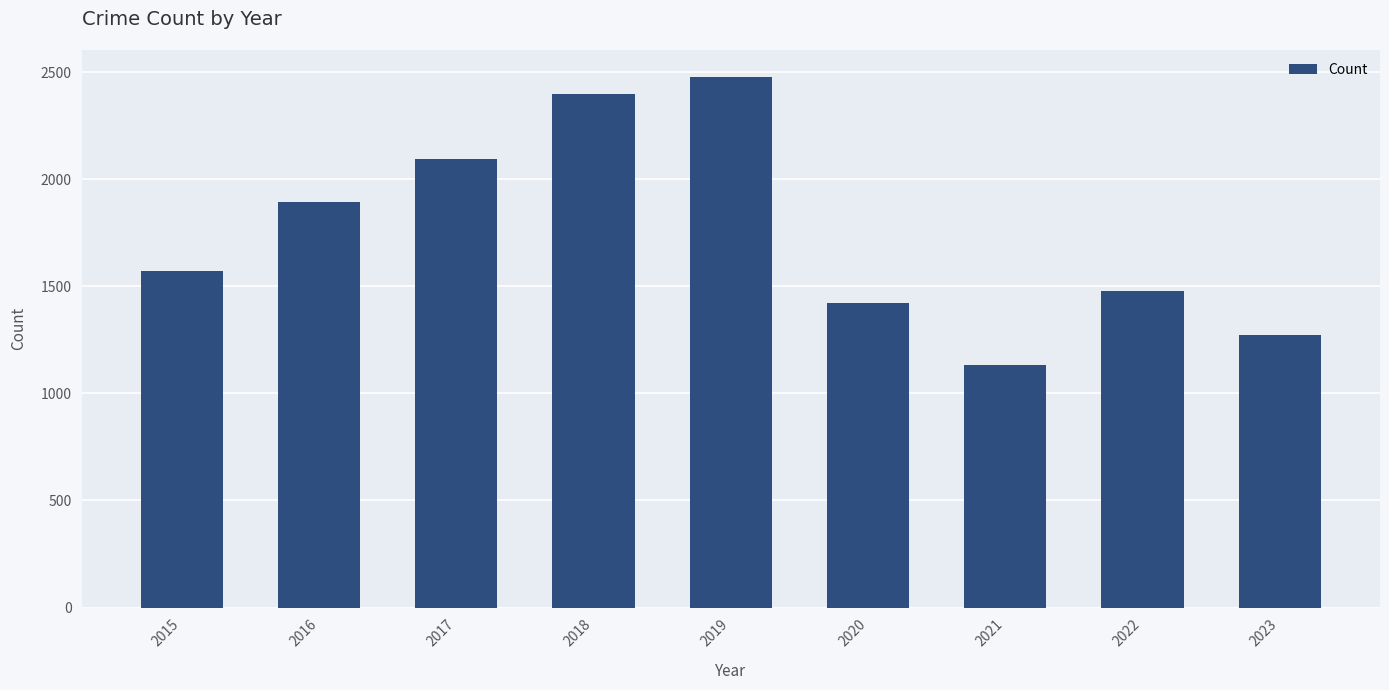

How many bars are there in total?

9